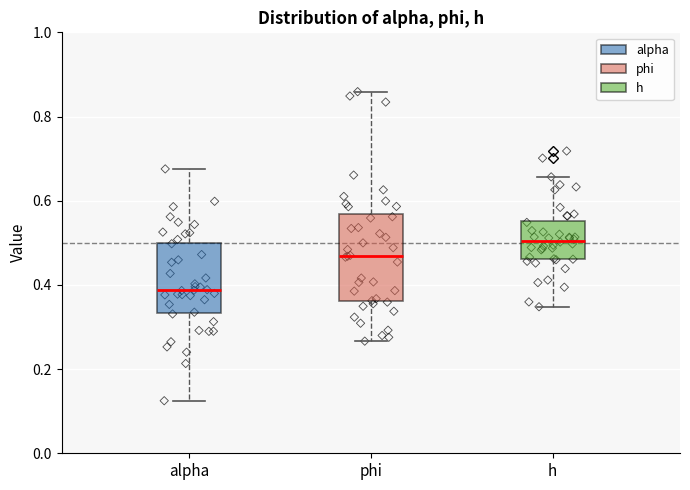

Reading left to right, transcribe this box plot: for each box, give where its median line is, the range the box spans, and where its two whiskers end, as read against the y-axis. The values are not printed on the chart, so give them approximately, as read against the axis.

alpha: median 0.38, box 0.34 to 0.50, whiskers 0.12 to 0.68
phi: median 0.46, box 0.36 to 0.56, whiskers 0.26 to 0.86
h: median 0.50, box 0.46 to 0.56, whiskers 0.34 to 0.66